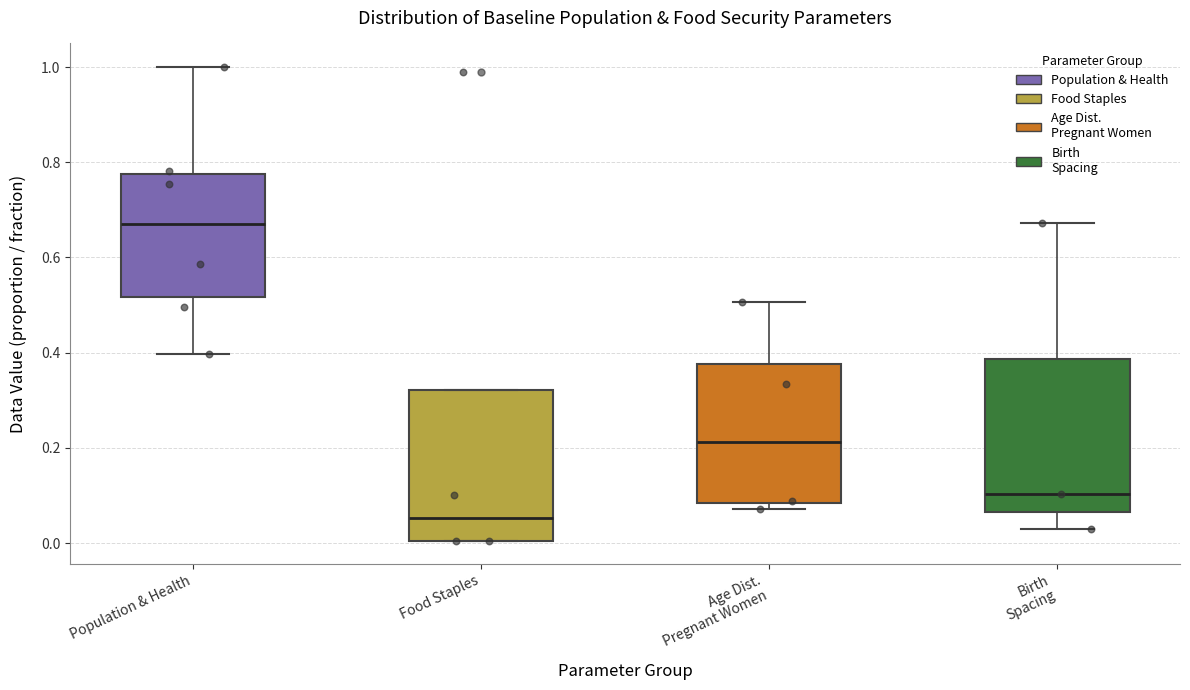

Reading left to right, transcribe this box plot: for each box, give where its median line is, the range the box spans, and where its two whiskers end, as read against the y-axis. The values are not printed on the chart, so give them approximately, as read against the axis.

Population & Health: median 0.68, box 0.52 to 0.78, whiskers 0.40 to 1.00
Food Staples: median 0.06, box 0.00 to 0.32, whiskers 0.00 to 0.32
Age Dist. Pregnant Women: median 0.22, box 0.08 to 0.38, whiskers 0.08 (just below the box's lower edge) to 0.50
Birth Spacing: median 0.10, box 0.06 to 0.38, whiskers 0.02 to 0.68